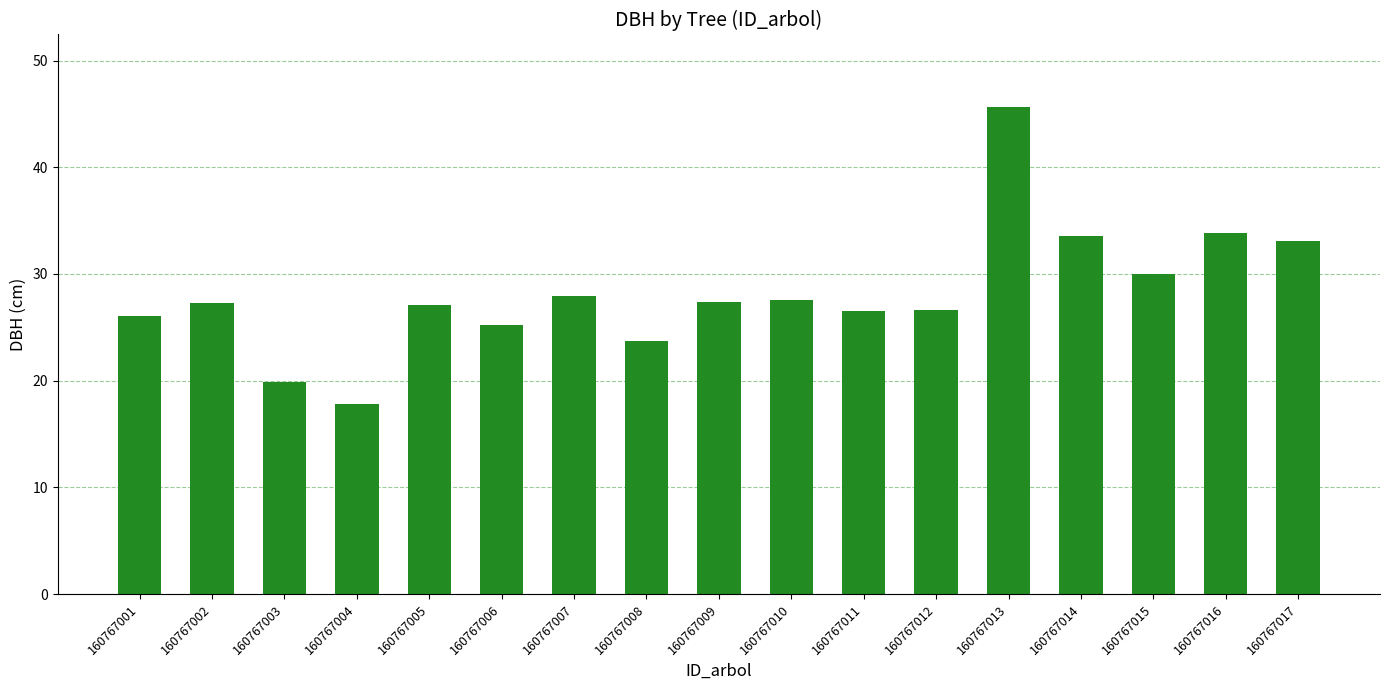

Approximately how many times larger is the value at 160767003 compared to 160767012?

0.7